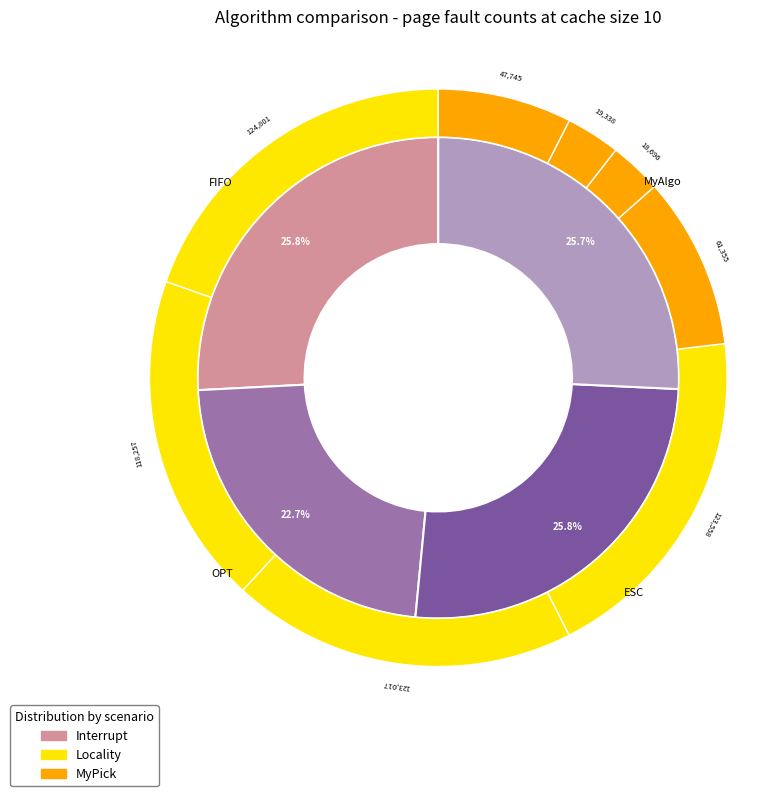

What is the difference between the highest and lowest values at interrupt?

63446